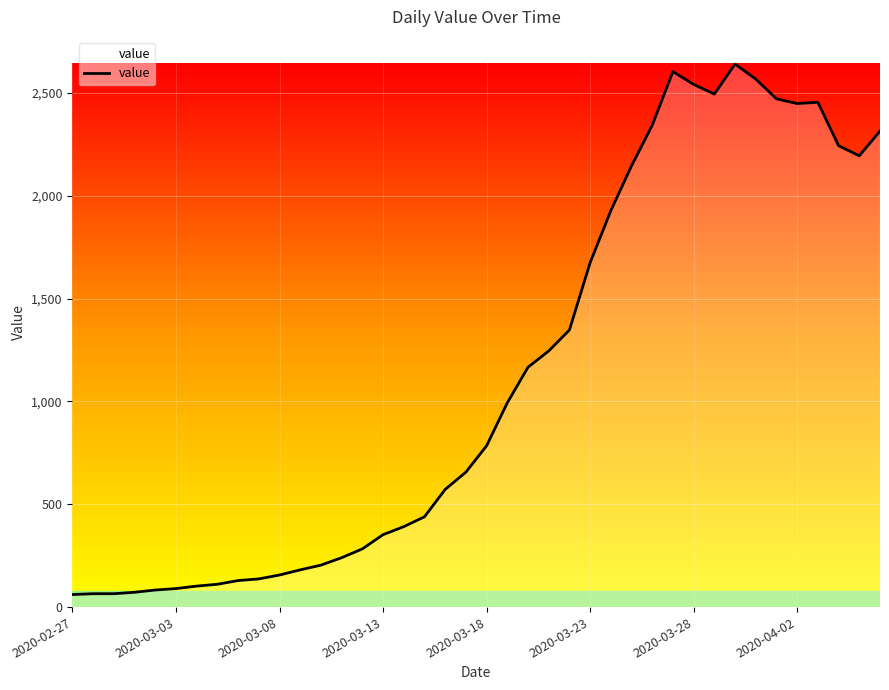

What is the average value?

1125